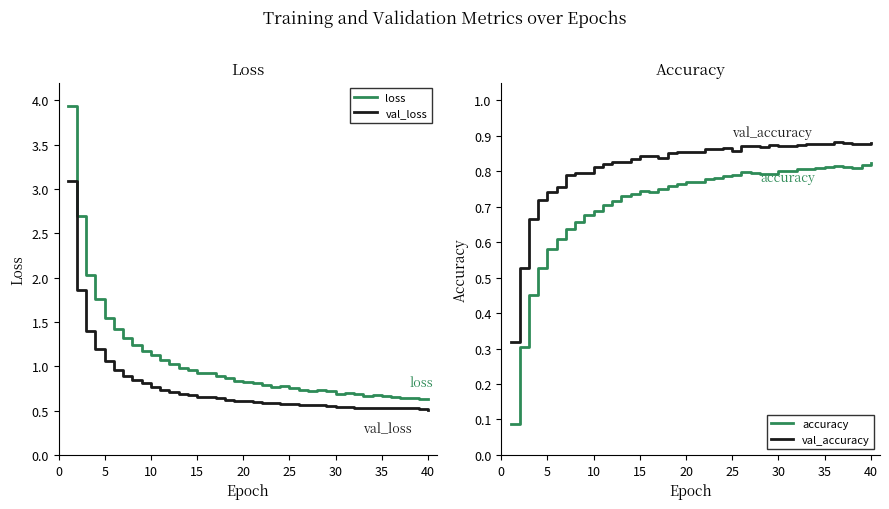

True or false: loss and val_loss intersect in this chart.

False